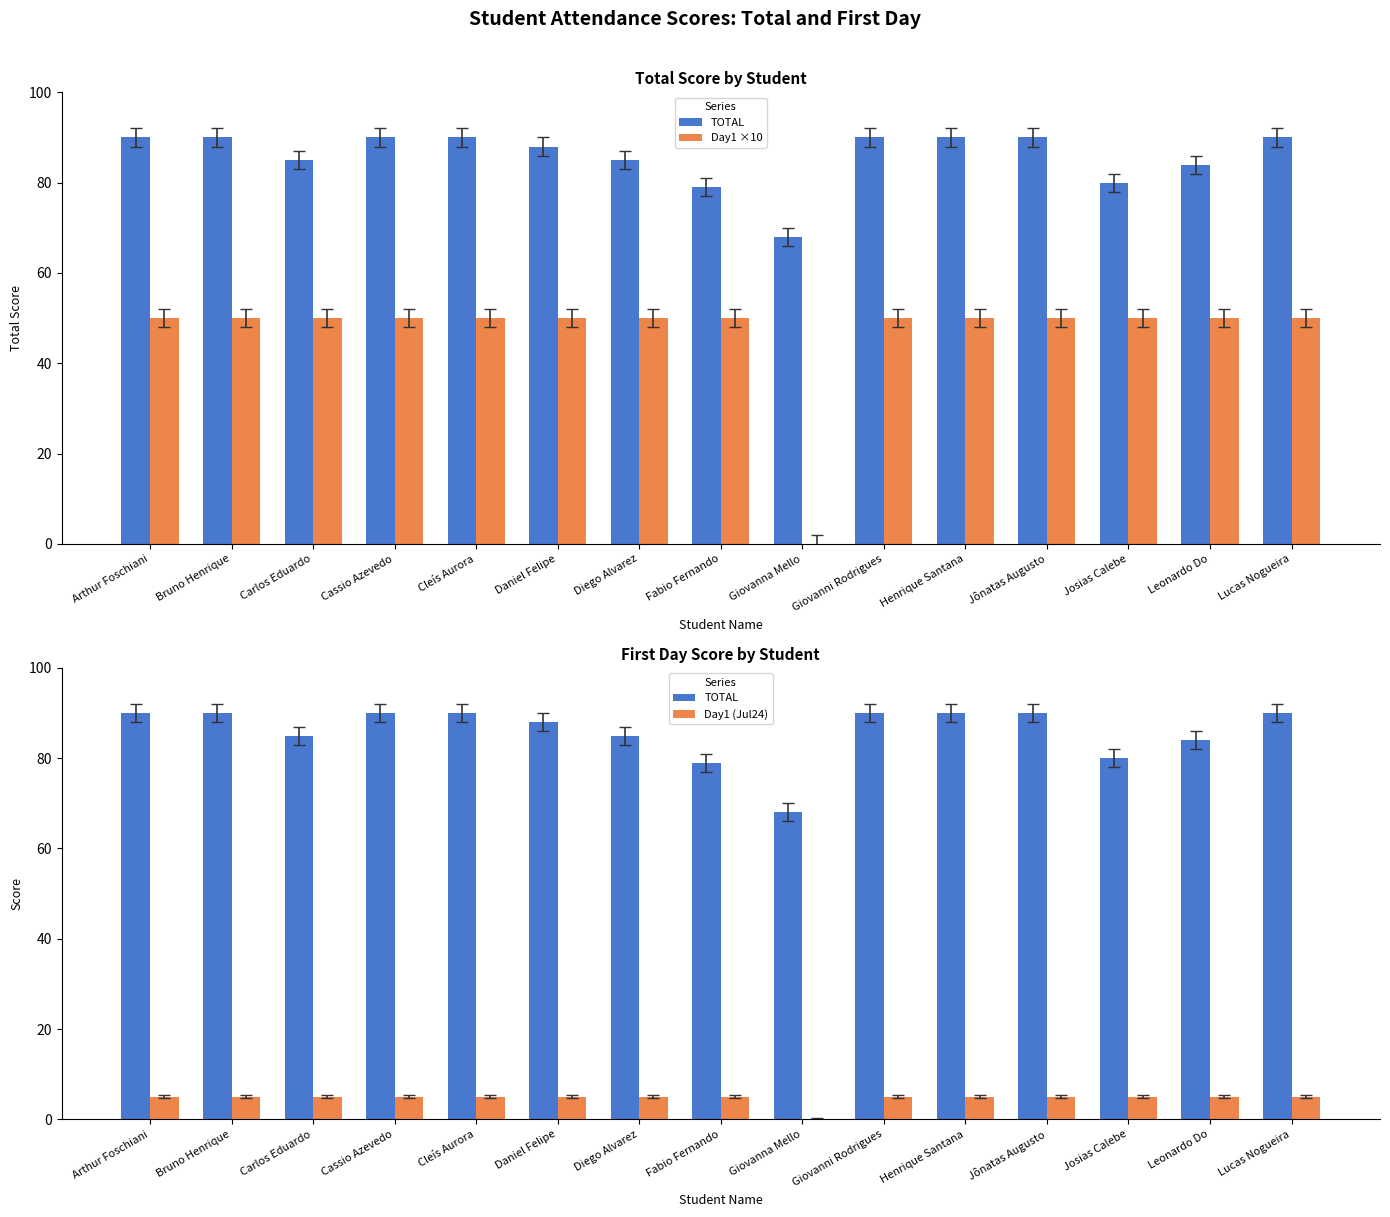

How many data points in TOTAL are less than 90?

7